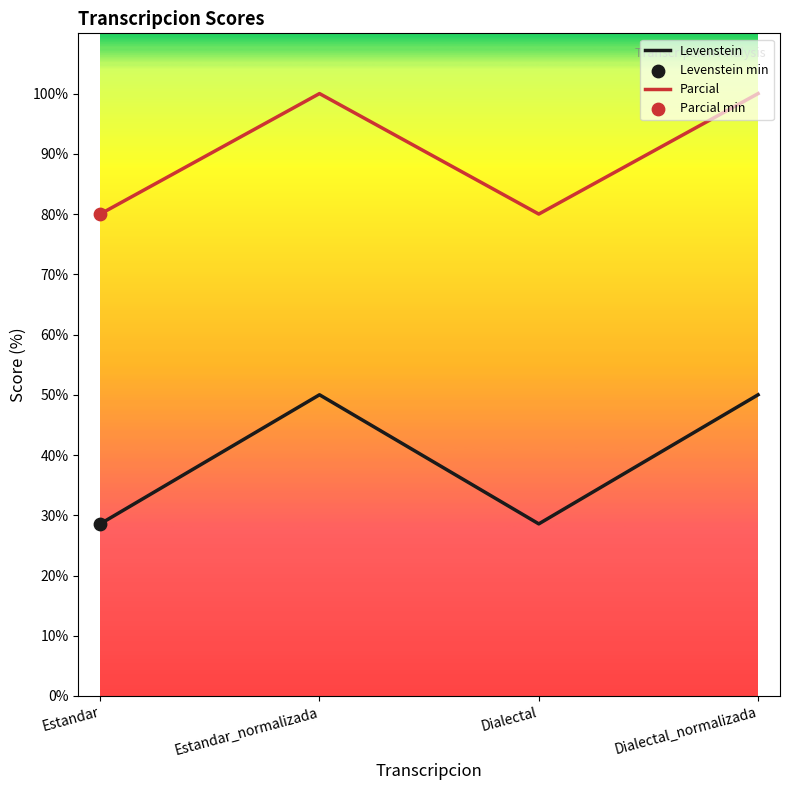

At how many categories does at least one series exceed 66?

4